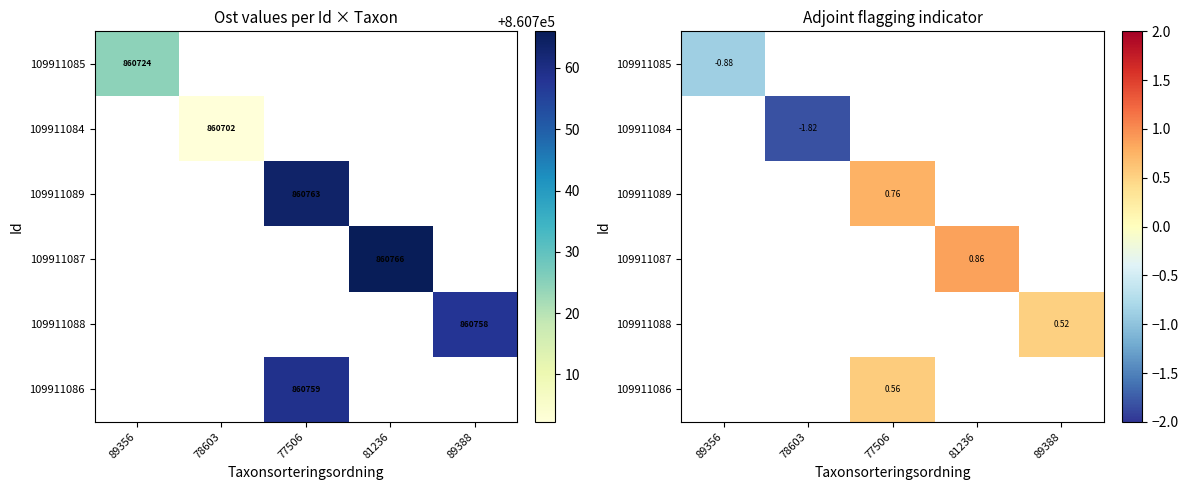

How many distinct data groups are displayed?

6